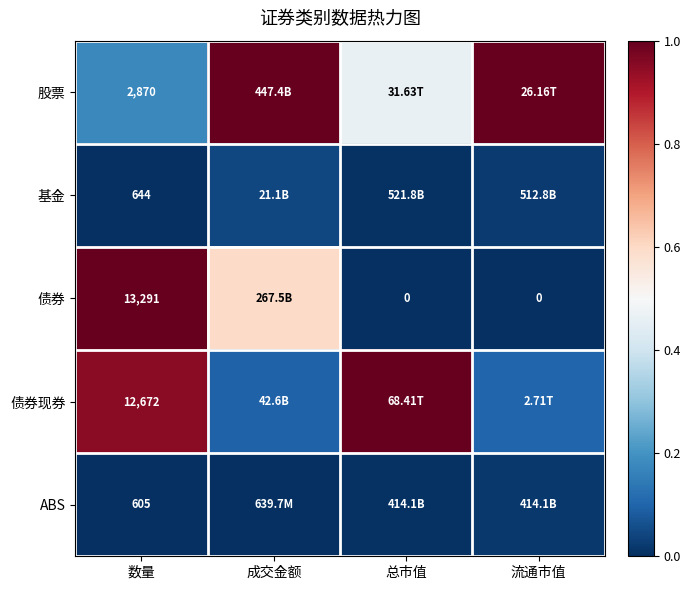

The value of 债券现券 at 数量 is 1.3. True or false?

False